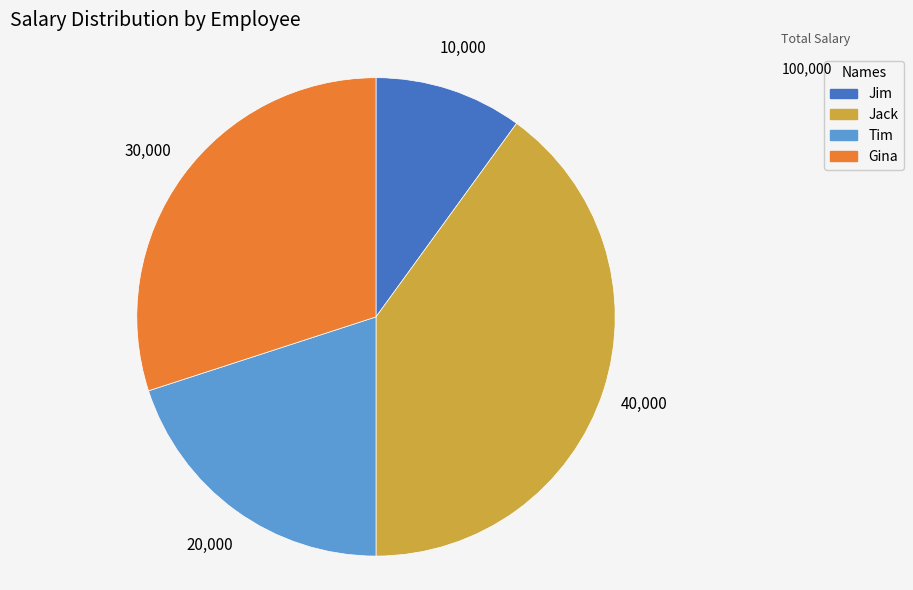

What is the smallest slice in the pie chart?

Jim